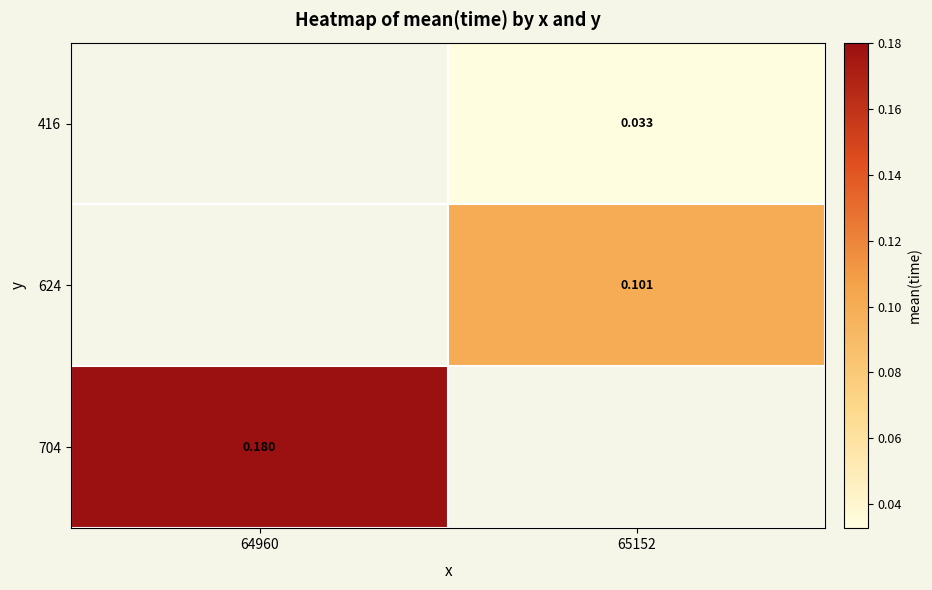

Read the 704 value at 64960.

0.2